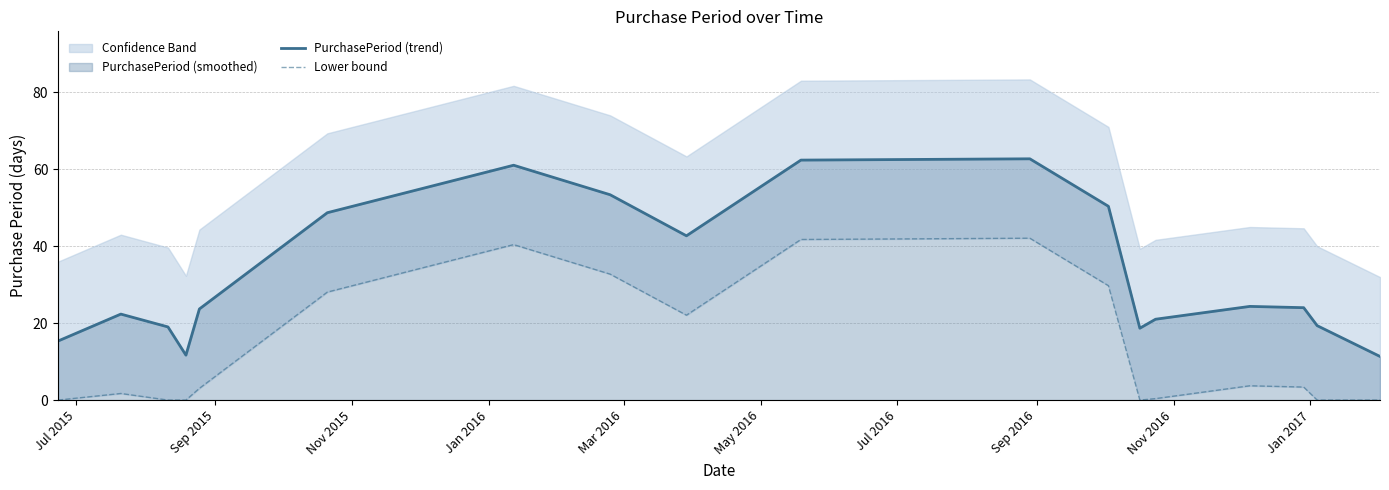

What is the maximum value for PurchasePeriod (trend)?

62.7